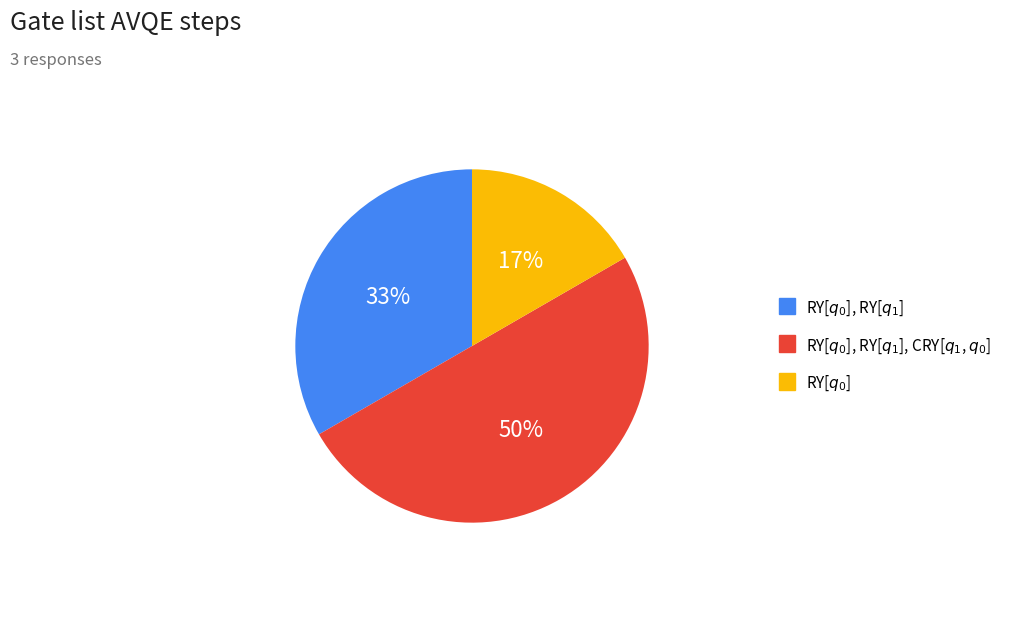

To the nearest percent, what is the average slice percentage?

33%